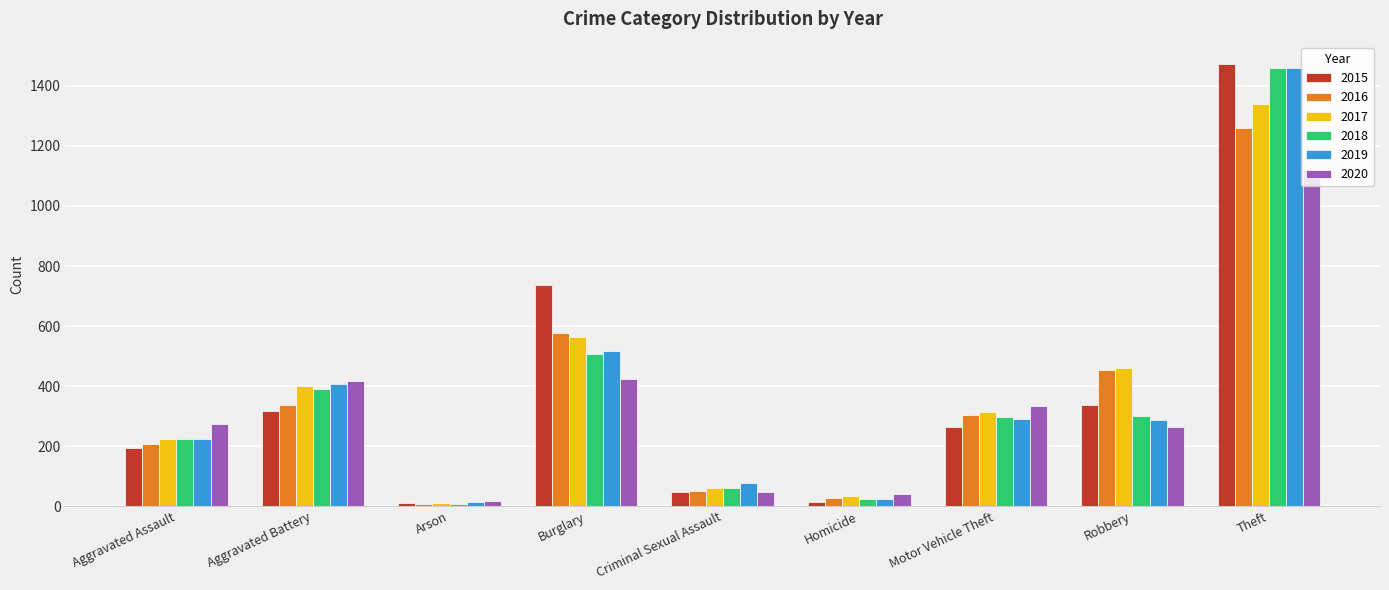

What is the approximate value of 2019 at Burglary?

517